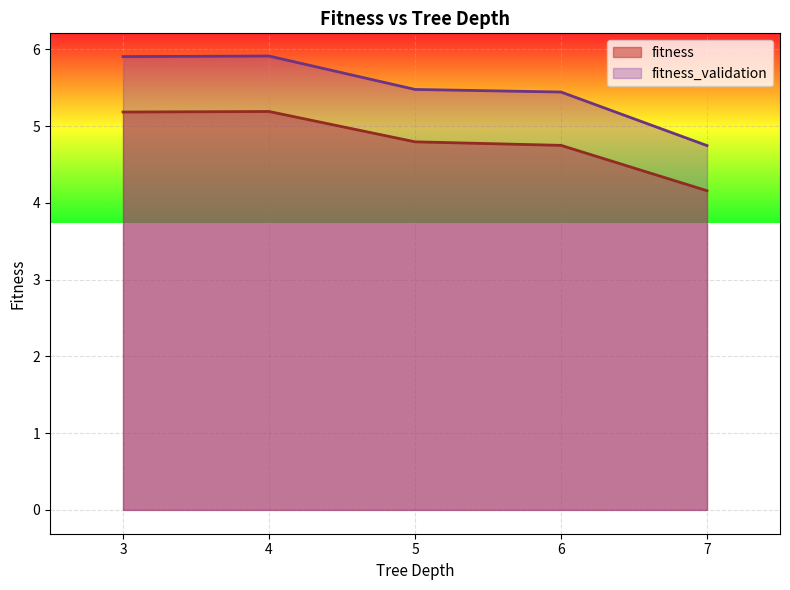

List the series in order of their overall mean, highest first.

fitness_validation, fitness